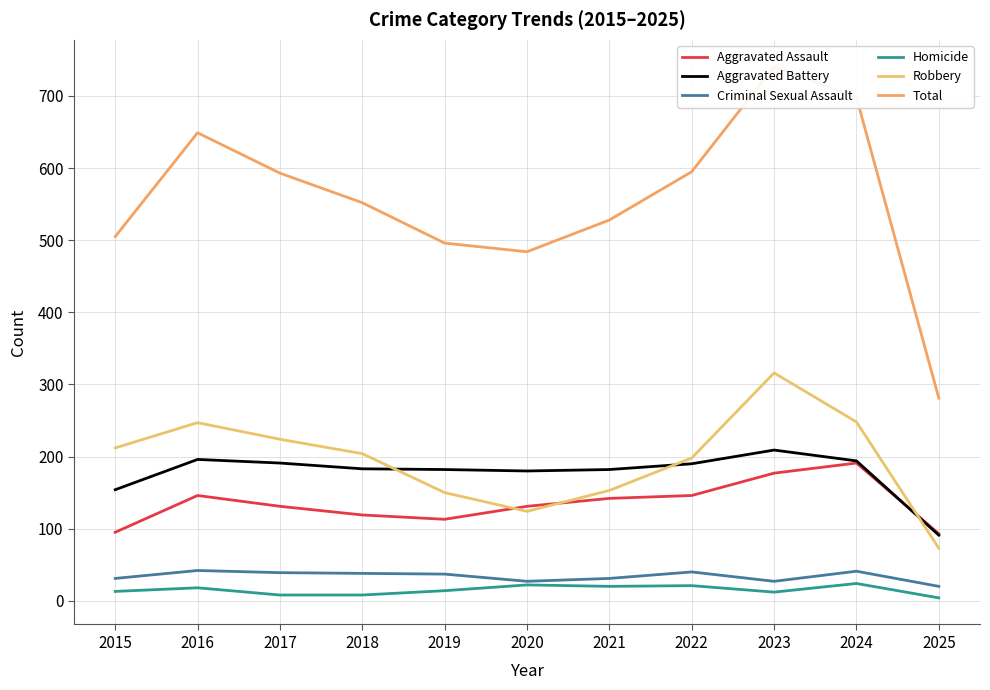

At which category does Total reach its first local valley?

2020